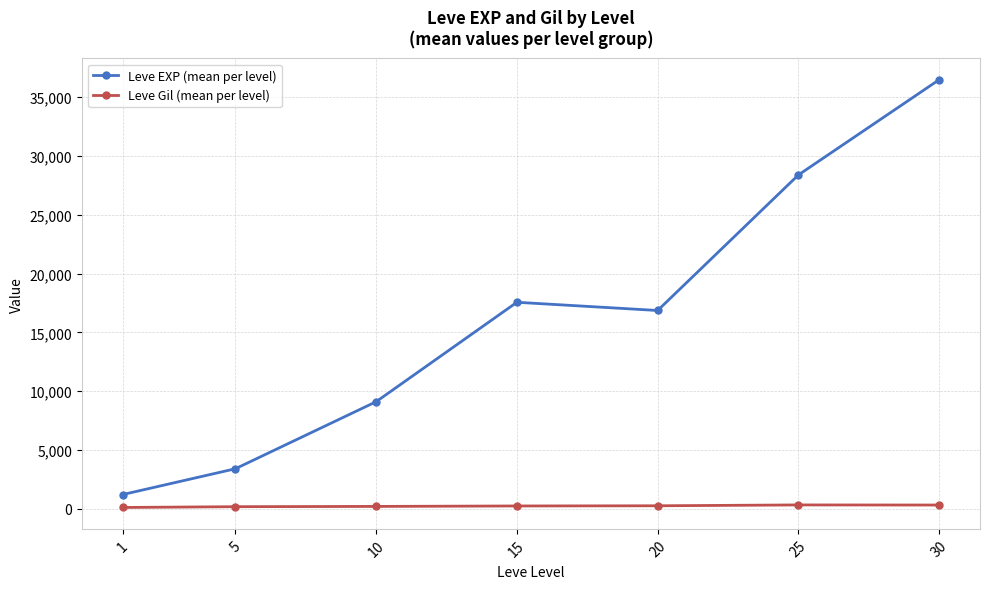

What is the average value of the Leve Gil (mean per level) series?

235.0